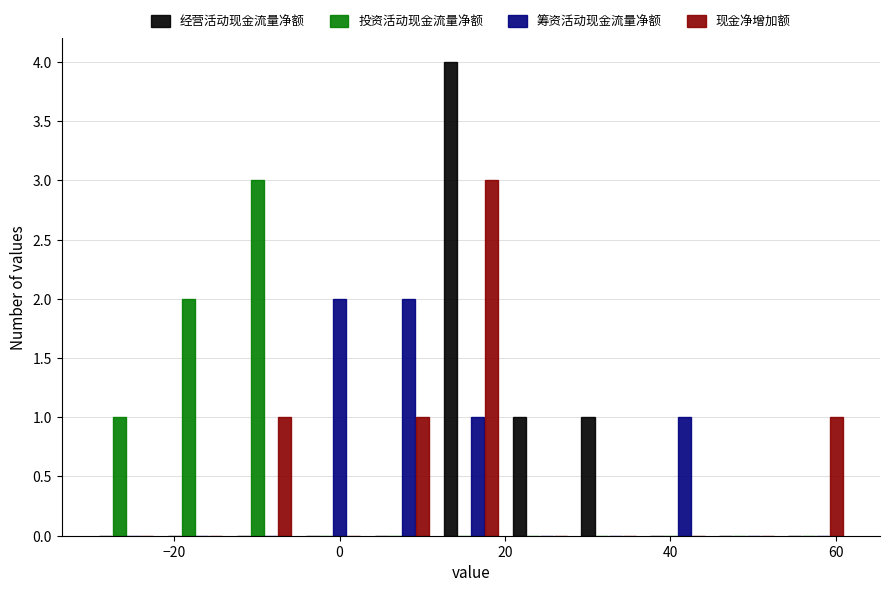

Reading left to right, list every range on the x-axis with the height of the bar of each series over it. Neither the bar edges nor the heights are printed on the chart, so give them approximately, as read against the axes.

-30 to -22: 经营活动现金流量净额=0	投资活动现金流量净额=1	筹资活动现金流量净额=0	现金净增加额=0
-22 to -14: 经营活动现金流量净额=0	投资活动现金流量净额=2	筹资活动现金流量净额=0	现金净增加额=0
-14 to -4: 经营活动现金流量净额=0	投资活动现金流量净额=3	筹资活动现金流量净额=0	现金净增加额=1
-4 to 4: 经营活动现金流量净额=0	投资活动现金流量净额=0	筹资活动现金流量净额=2	现金净增加额=0
4 to 12: 经营活动现金流量净额=0	投资活动现金流量净额=0	筹资活动现金流量净额=2	现金净增加额=1
12 to 20: 经营活动现金流量净额=4	投资活动现金流量净额=0	筹资活动现金流量净额=1	现金净增加额=3
20 to 28: 经营活动现金流量净额=1	投资活动现金流量净额=0	筹资活动现金流量净额=0	现金净增加额=0
28 to 36: 经营活动现金流量净额=1	投资活动现金流量净额=0	筹资活动现金流量净额=0	现金净增加额=0
36 to 46: 经营活动现金流量净额=0	投资活动现金流量净额=0	筹资活动现金流量净额=1	现金净增加额=0
46 to 54: 经营活动现金流量净额=0	投资活动现金流量净额=0	筹资活动现金流量净额=0	现金净增加额=0
54 to 62: 经营活动现金流量净额=0	投资活动现金流量净额=0	筹资活动现金流量净额=0	现金净增加额=1